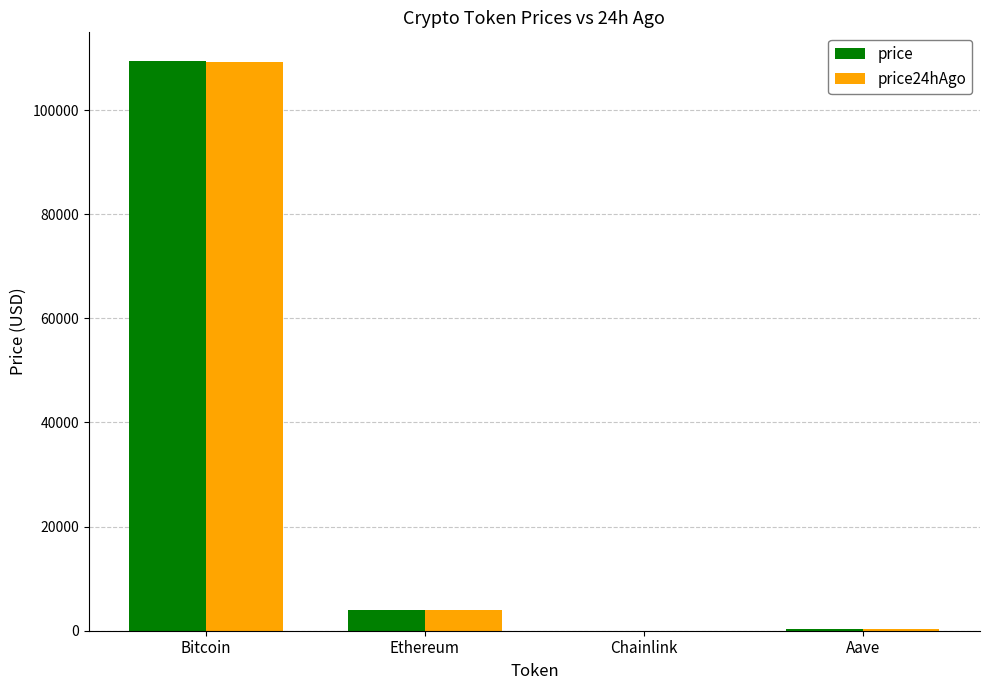

Is the value of price24hAgo at Bitcoin greater than the value of price at Chainlink?

Yes